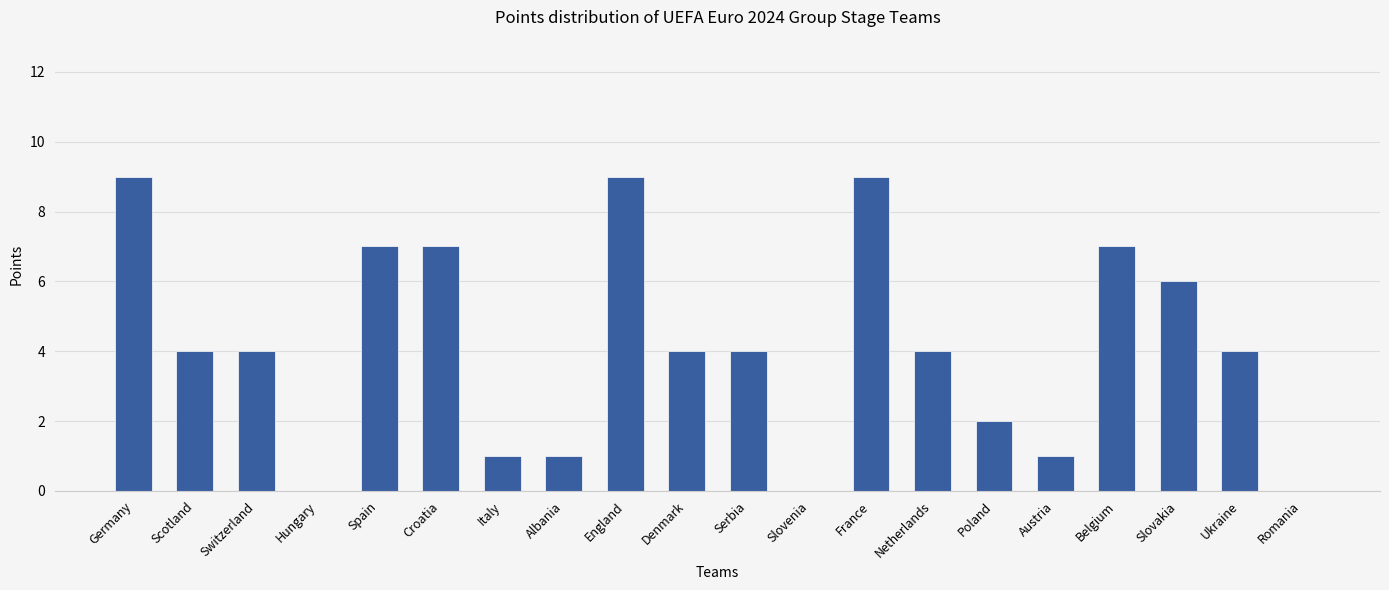

What is the approximate value at Slovakia?

6